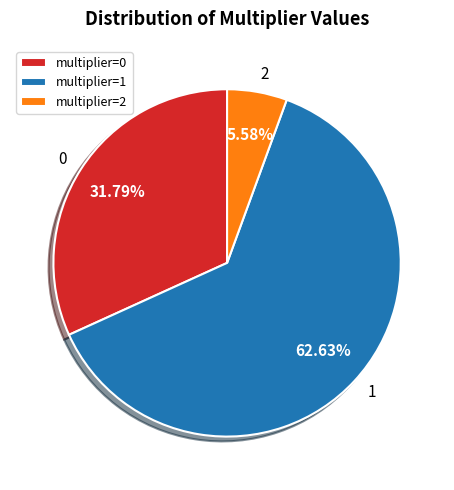

Which slice is the largest?

multiplier=1